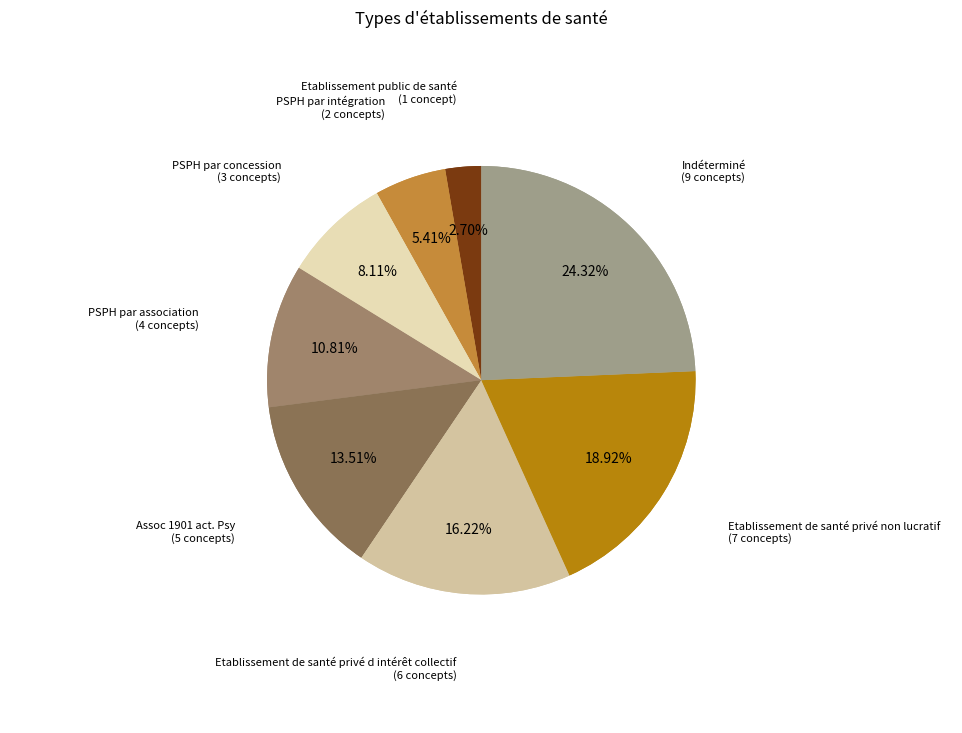

To the nearest percent, what is the difference between the largest and smallest slice percentages?

22%